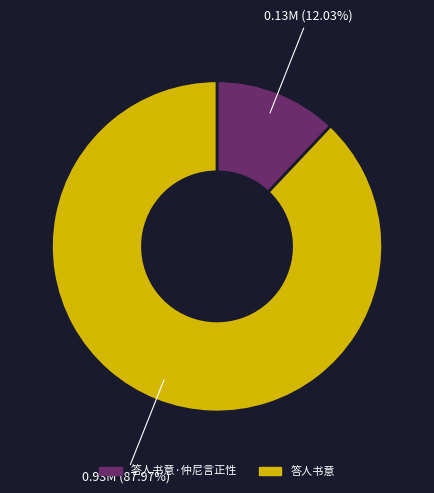

The 答人书意 slice represents 97% of the pie. True or false?

False